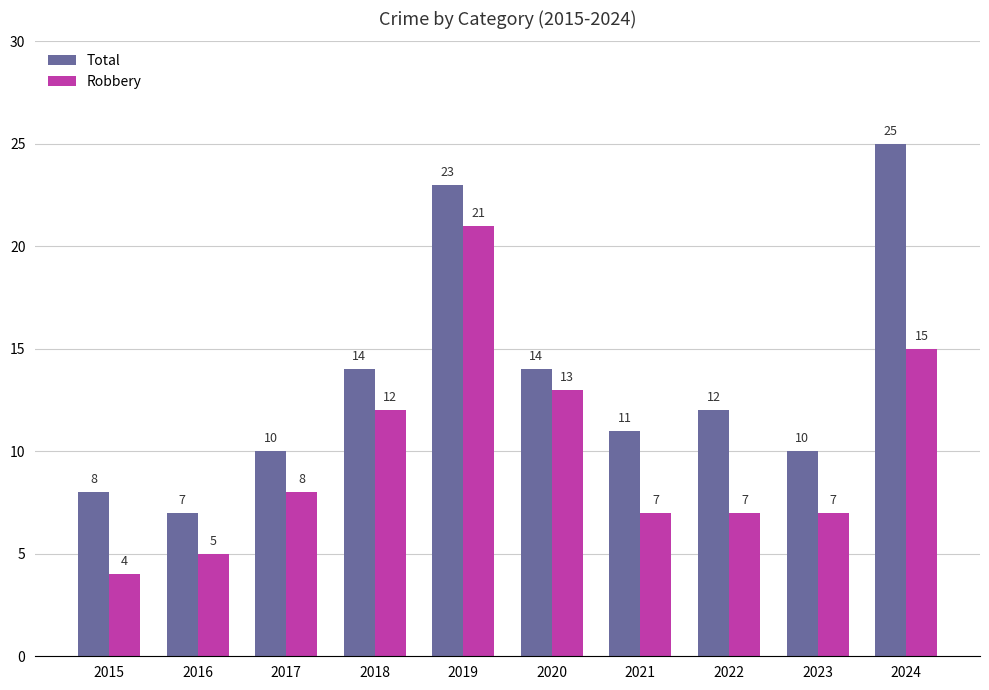

How many data points does each series have?

10